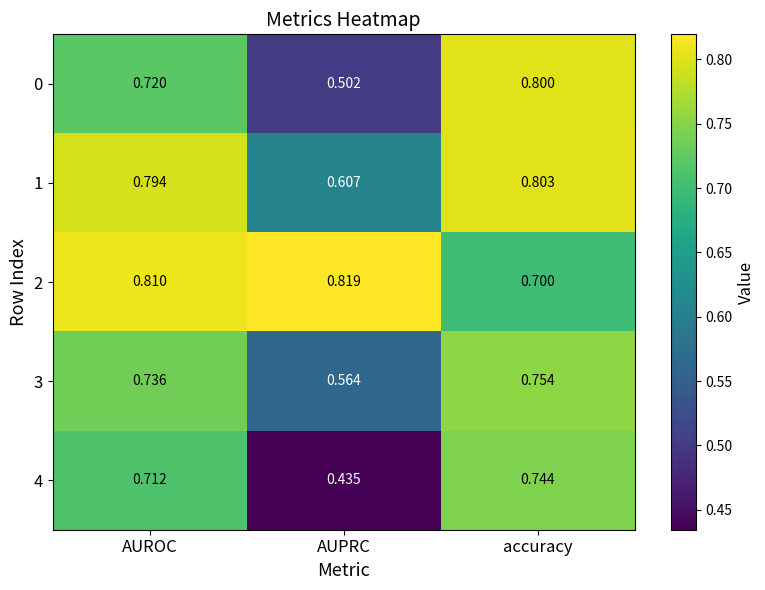

List the labels in order of 0 value, smallest first.

AUPRC, AUROC, accuracy